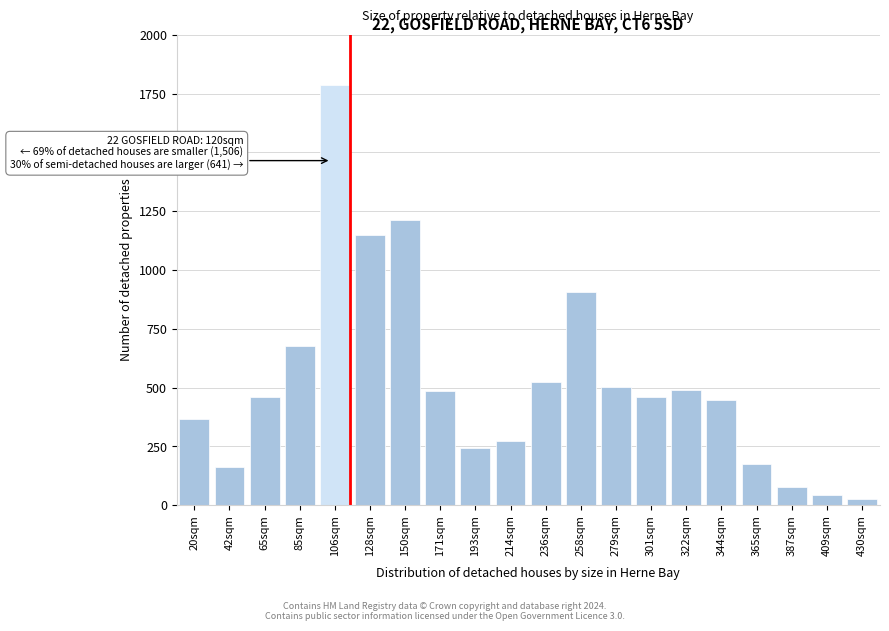

Read the value at 344sqm, to the nearest 100.

400